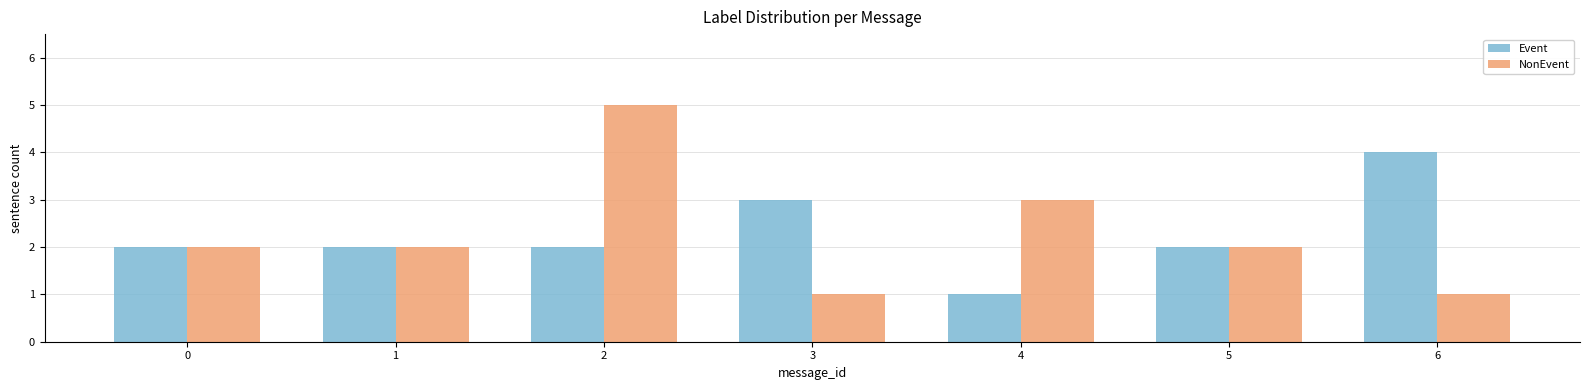

What is the difference between the highest and lowest values at 6?

3